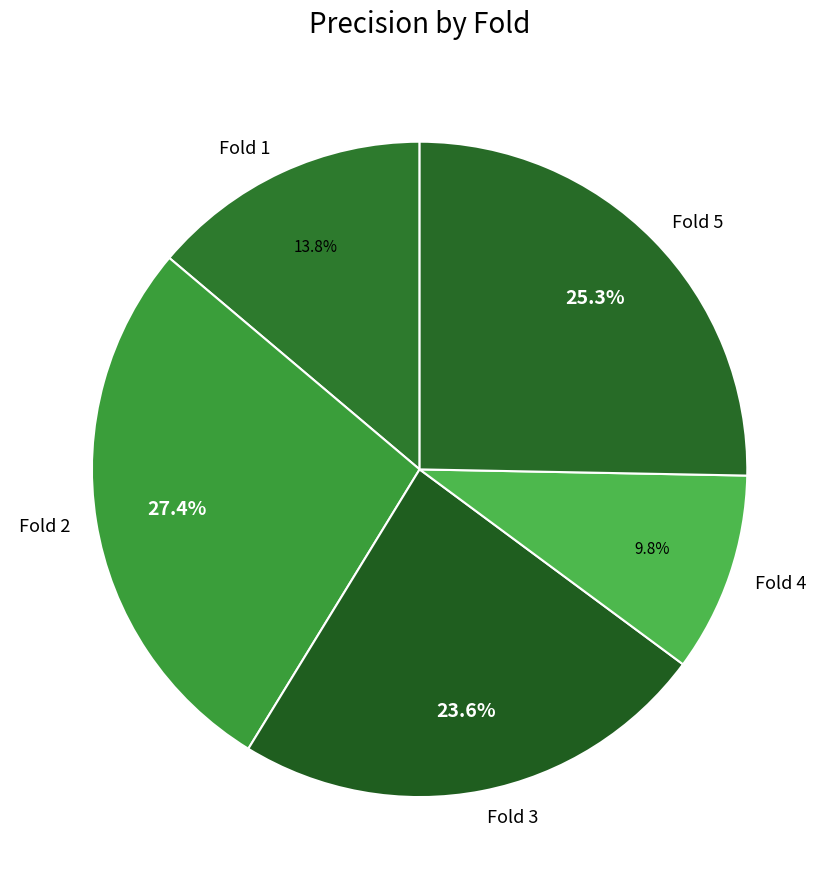

True or false: Fold 5 accounts for 25% of the total.

True